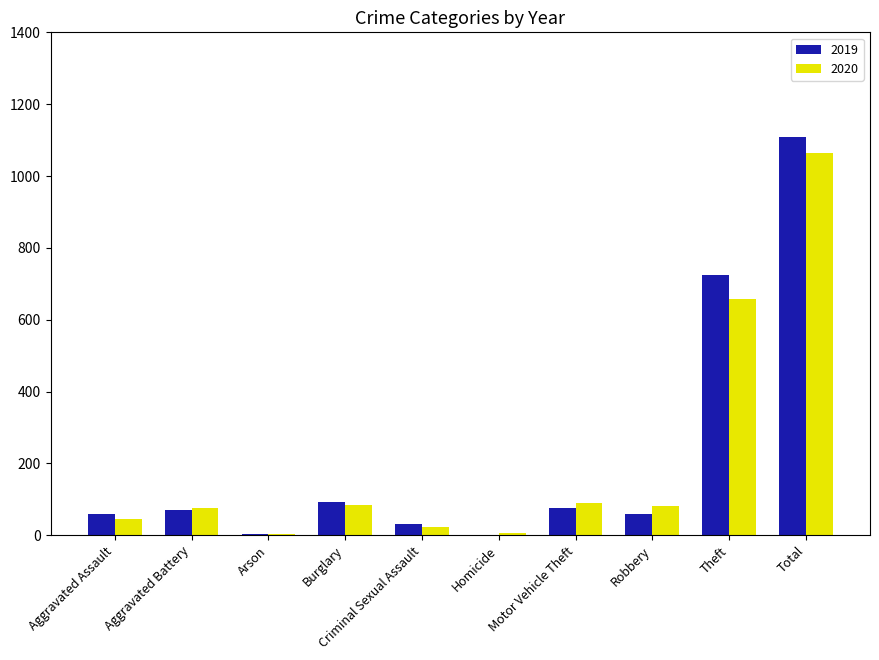

At which label is 2019 closest to 554?

Theft